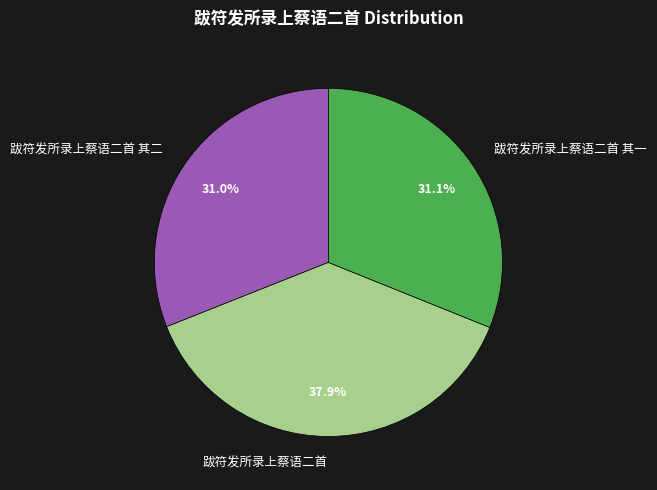

Combined, what portion of the pie is 跋符发所录上蔡语二首 其一 and 跋符发所录上蔡语二首?

69.0%